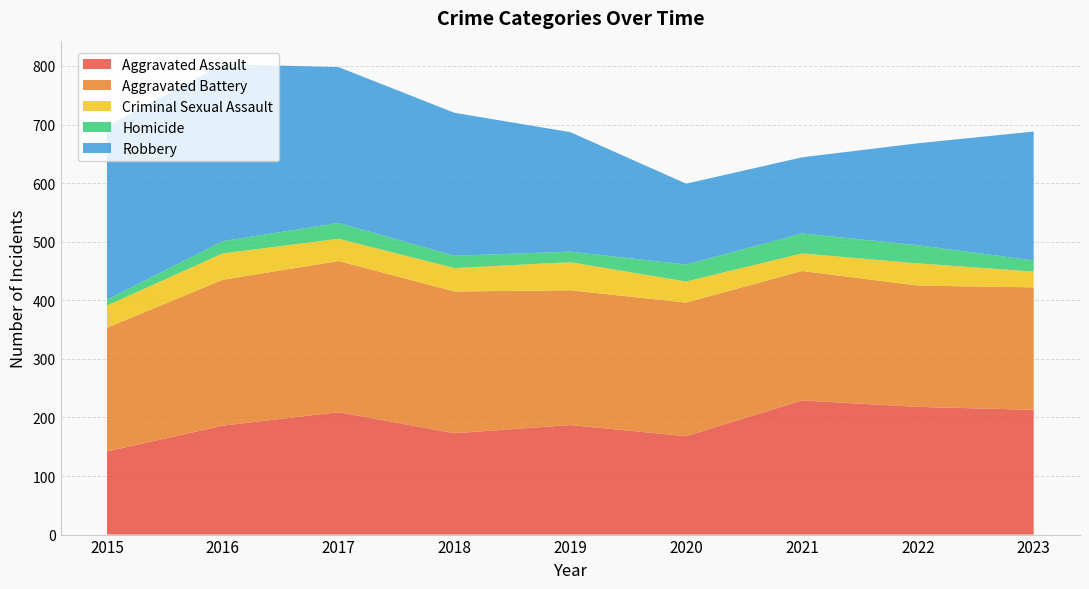

Reading left to right, extract all data points from this chart.

Aggravated Assault: 2015=142	2016=186	2017=209	2018=173	2019=187	2020=168	2021=229	2022=218	2023=213
Aggravated Battery: 2015=211	2016=249	2017=258	2018=242	2019=230	2020=228	2021=221	2022=207	2023=209
Criminal Sexual Assault: 2015=38	2016=45	2017=38	2018=40	2019=48	2020=36	2021=30	2022=38	2023=27
Homicide: 2015=10	2016=21	2017=27	2018=21	2019=18	2020=29	2021=34	2022=31	2023=19
Robbery: 2015=296	2016=302	2017=266	2018=244	2019=204	2020=138	2021=130	2022=174	2023=220